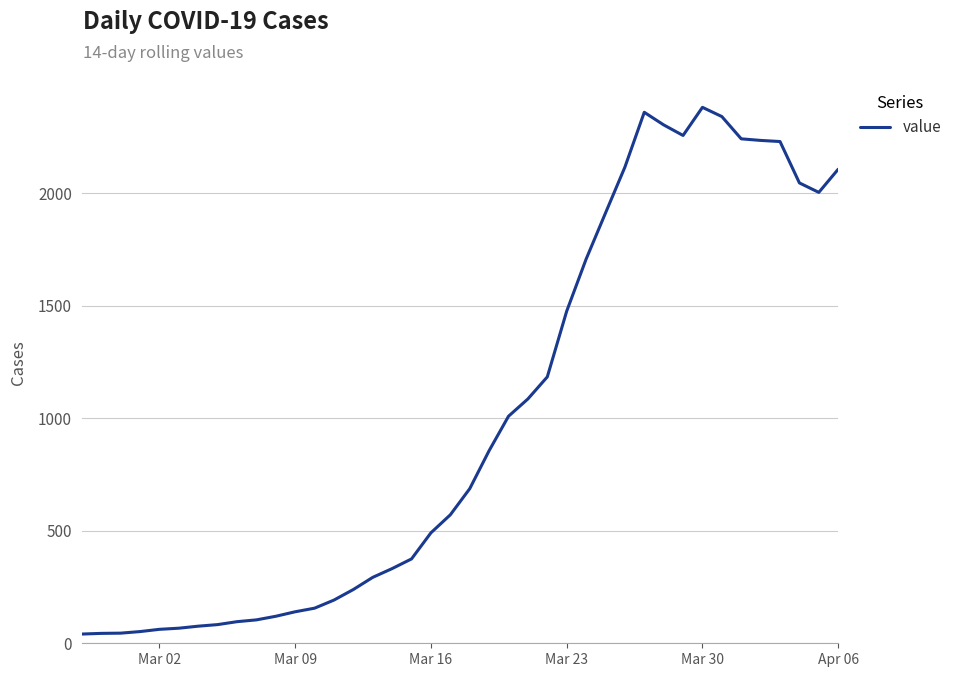

What is the difference between the maximum and minimum values?

2341